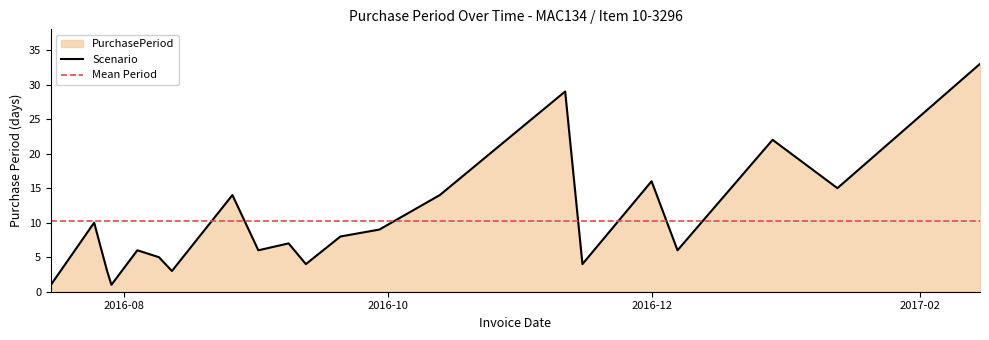

What is the average value?

10